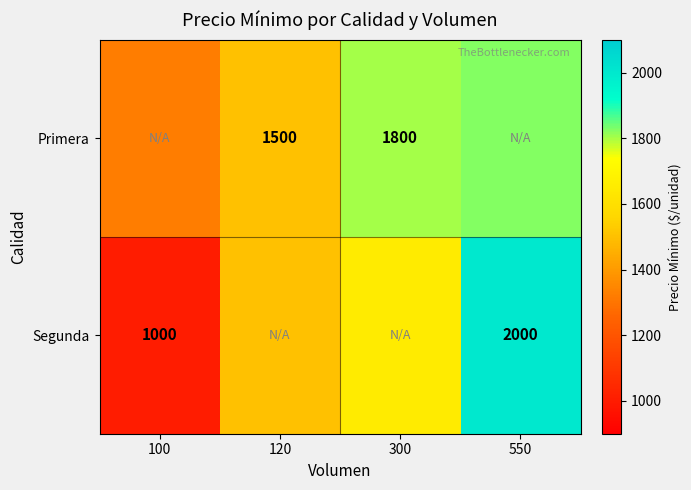

The Segunda series shows 1199 at 550. True or false?

False